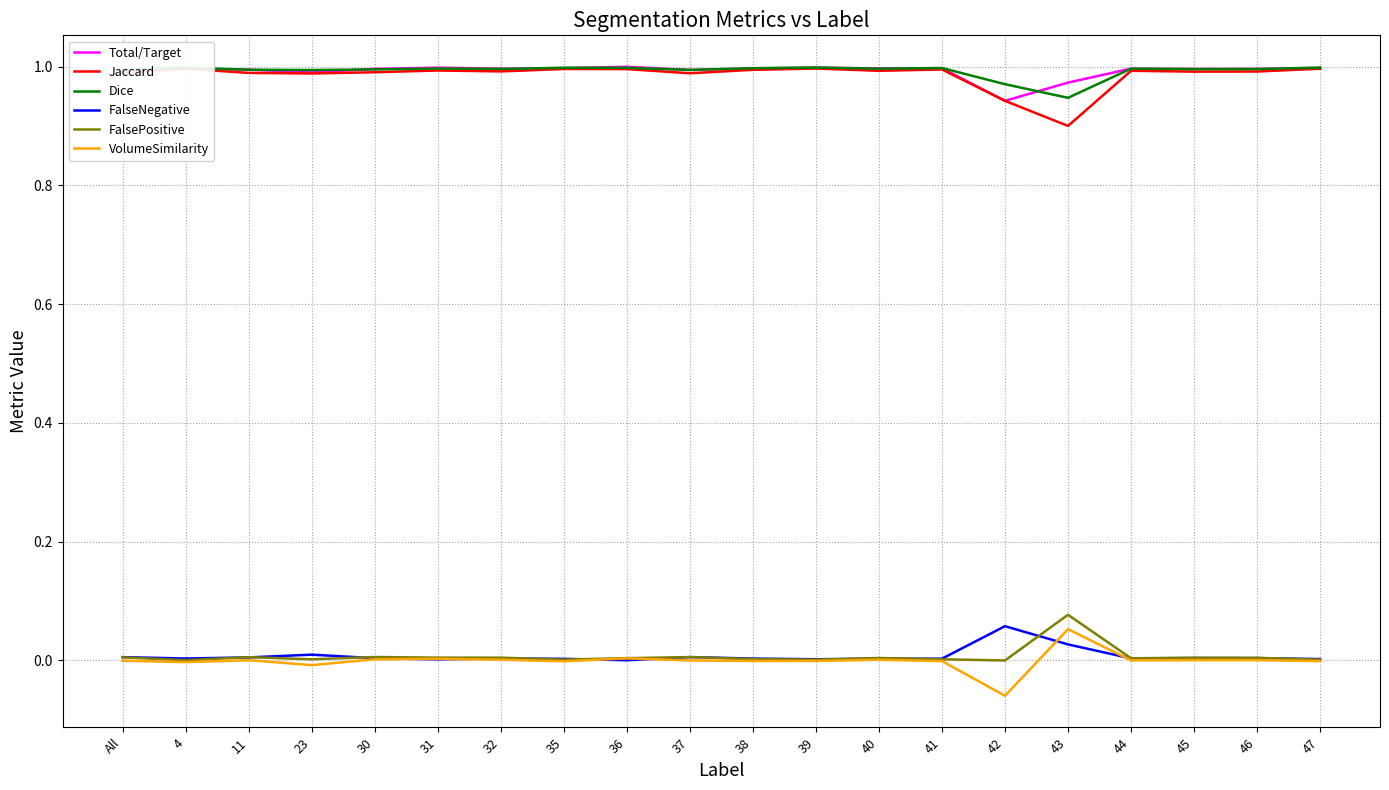

How many distinct data groups are displayed?

6